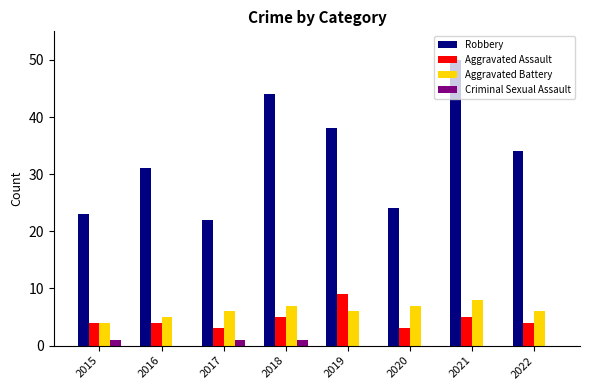

Is the value of Aggravated Battery at 2020 greater than the value of Robbery at 2019?

No